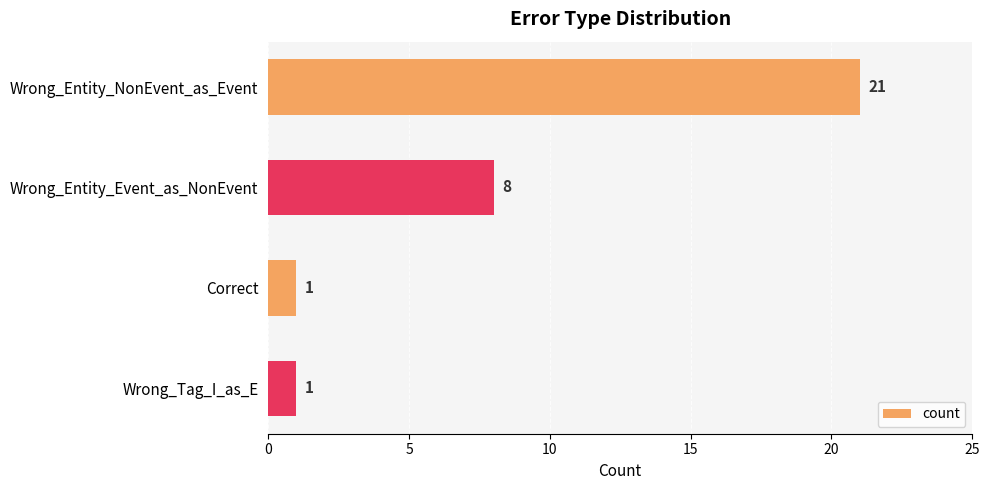

True or false: the data shows 31 at Wrong_Entity_NonEvent_as_Event.

False